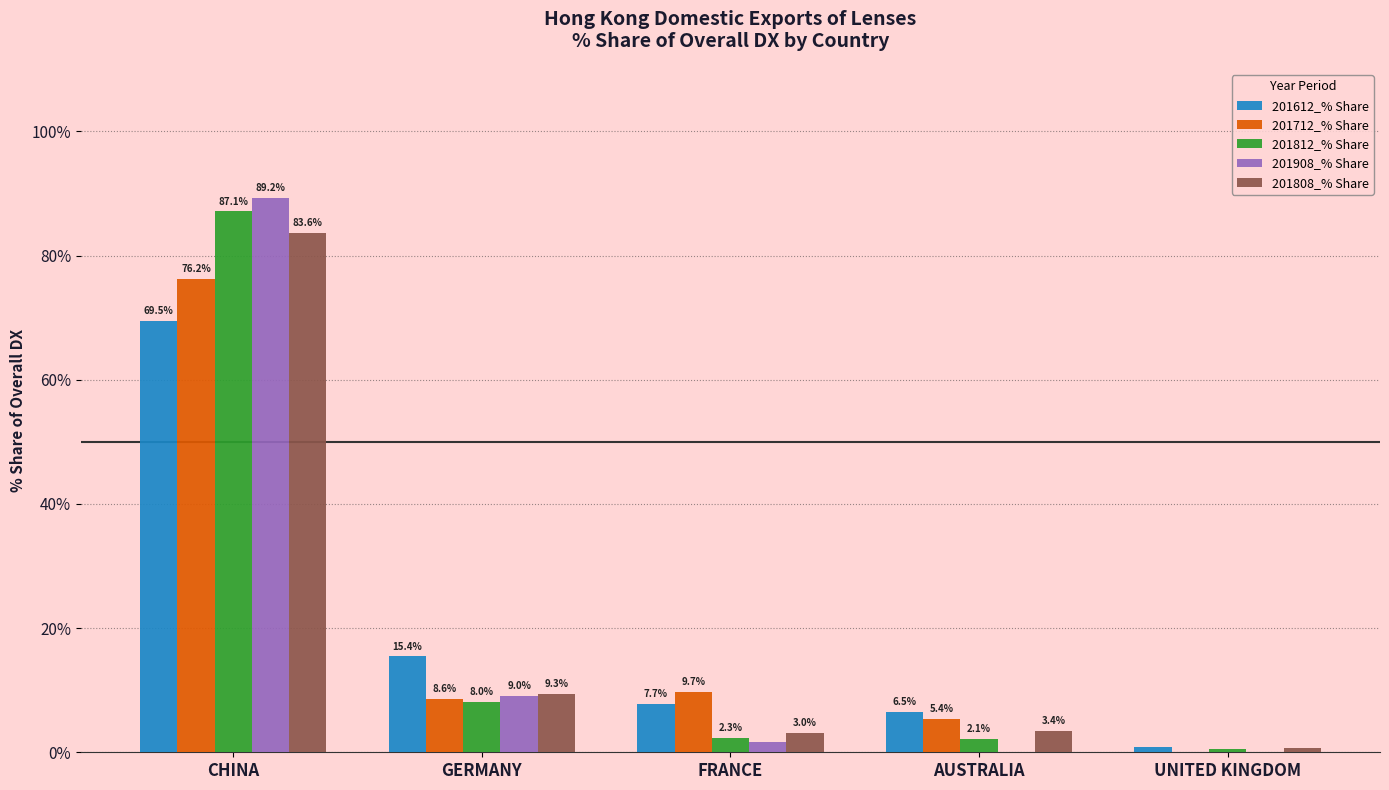

At which label is 201908_% Share closest to 44?

GERMANY